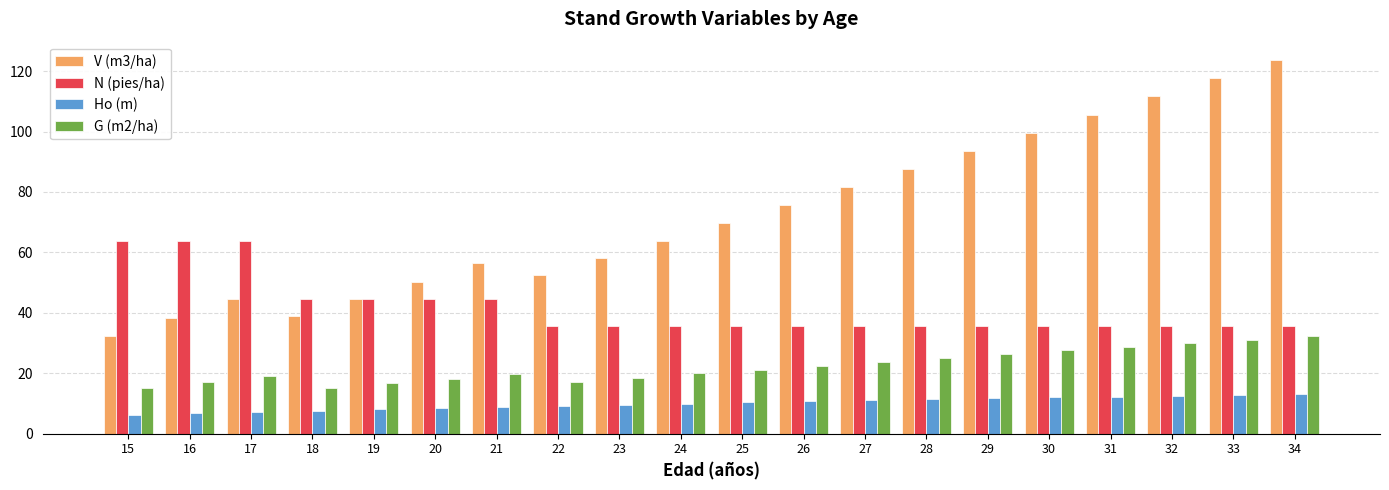

True or false: Ho (m) has a value of 17.2 at 33.

False